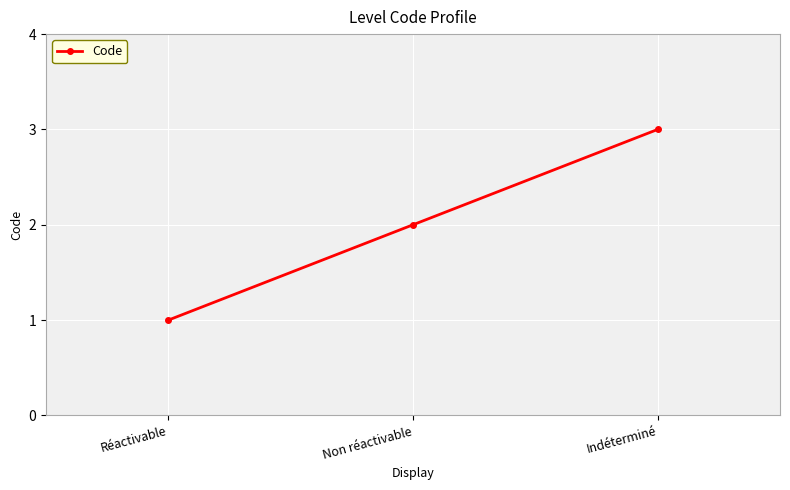

How many lines are shown in the chart?

1